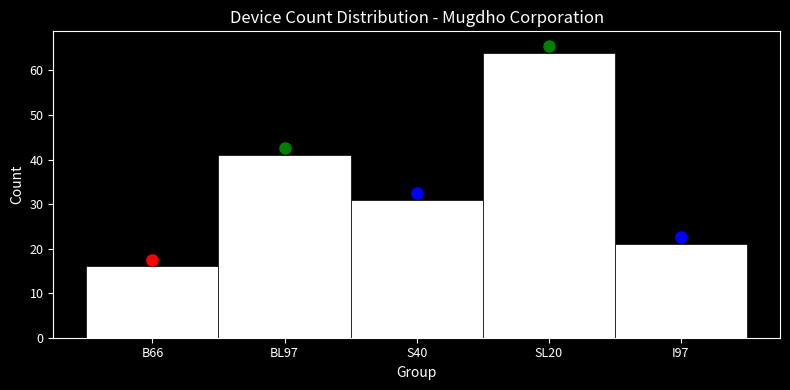

Reading right to left, extract all data points from this chart.

21	64	31	41	16